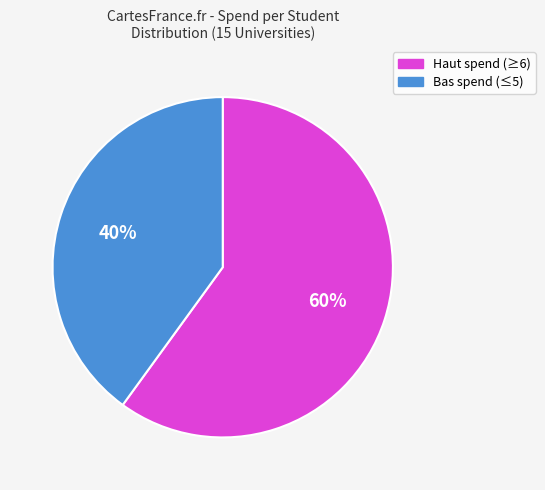

To the nearest percent, what is the average slice percentage?

50%